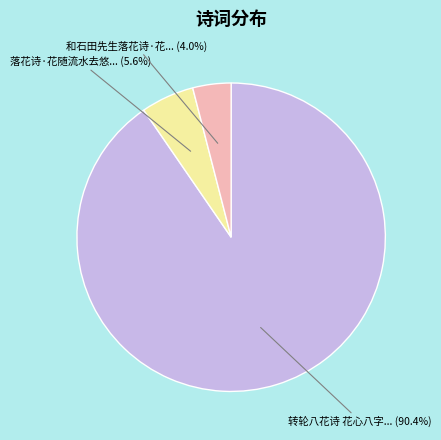

Is there any slice that represents more than half of the pie?

Yes